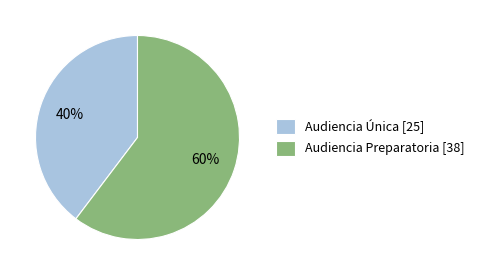

Which has a higher value, Audiencia Única [25] or Audiencia Preparatoria [38]?

Audiencia Preparatoria [38]